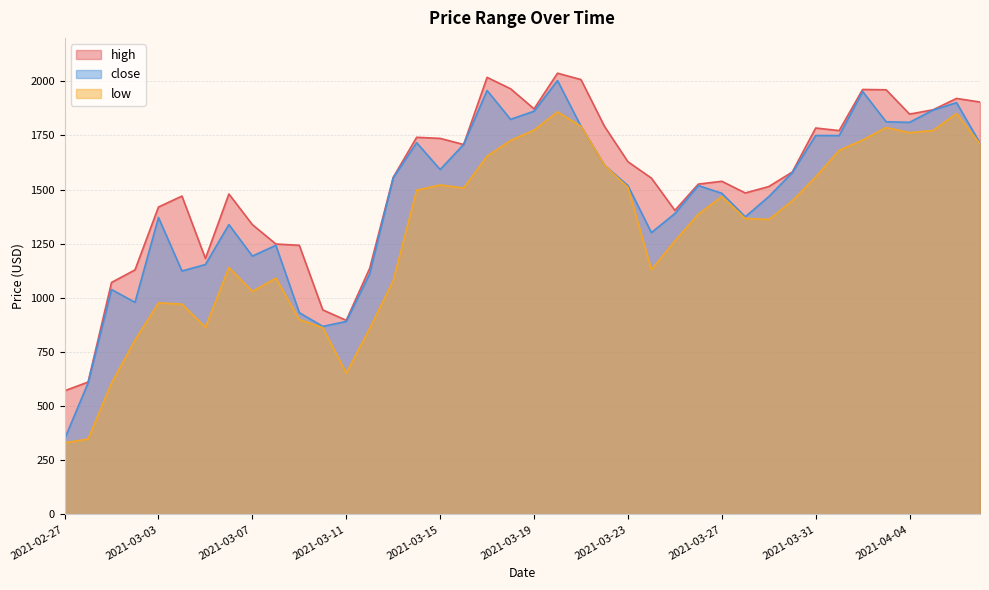

Is the value of low at 2021-04-04 greater than the value of close at 2021-03-28?

Yes